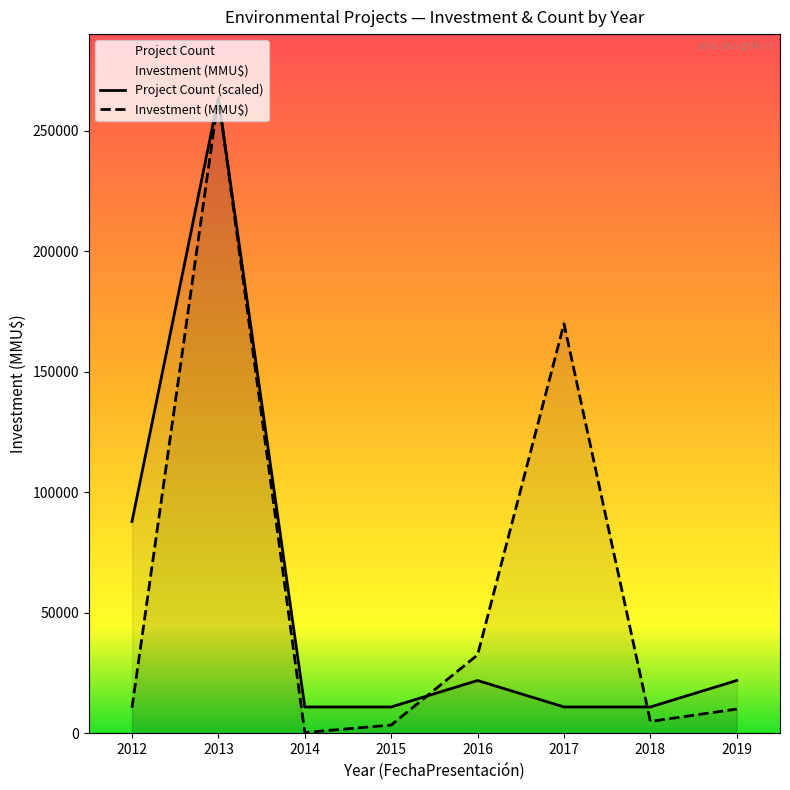

What is the highest value of the Project Count (scaled) series?

263801.0